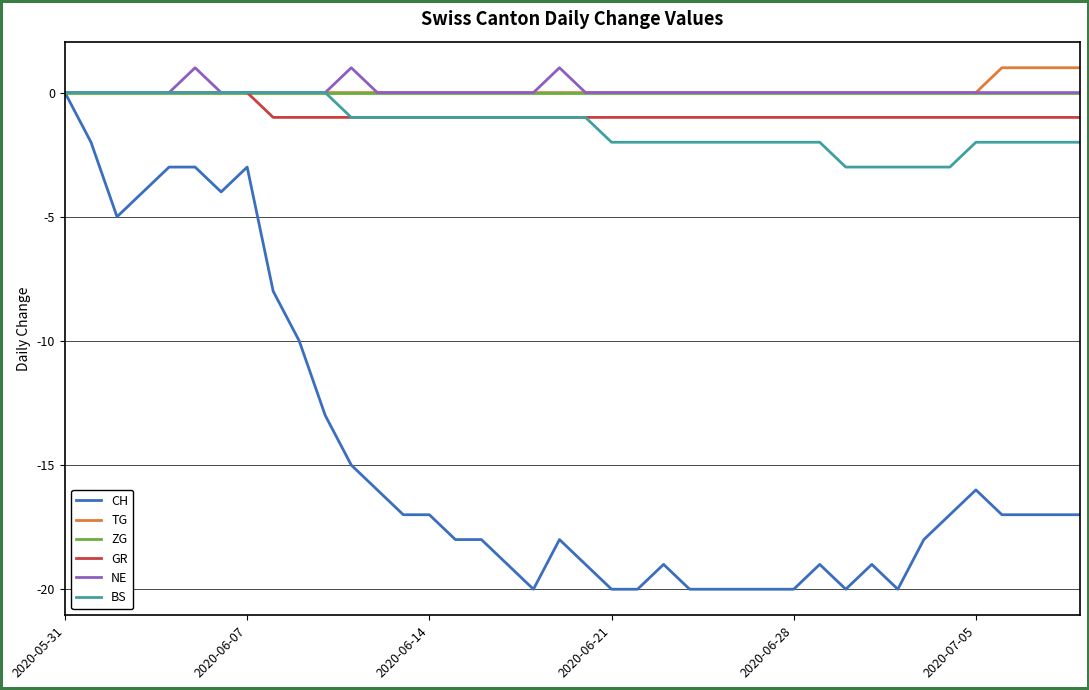

At how many categories does at least one series exceed -2?

40